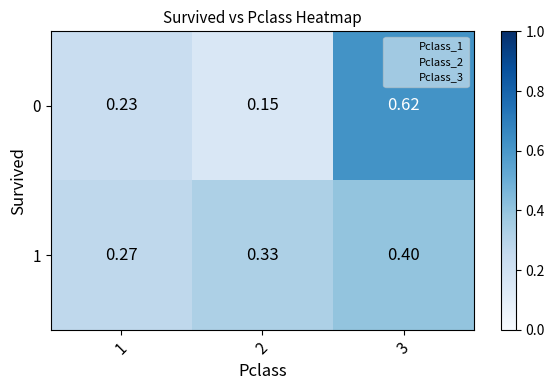

Is the value of 1 at 2 greater than the value of 0 at 2?

Yes